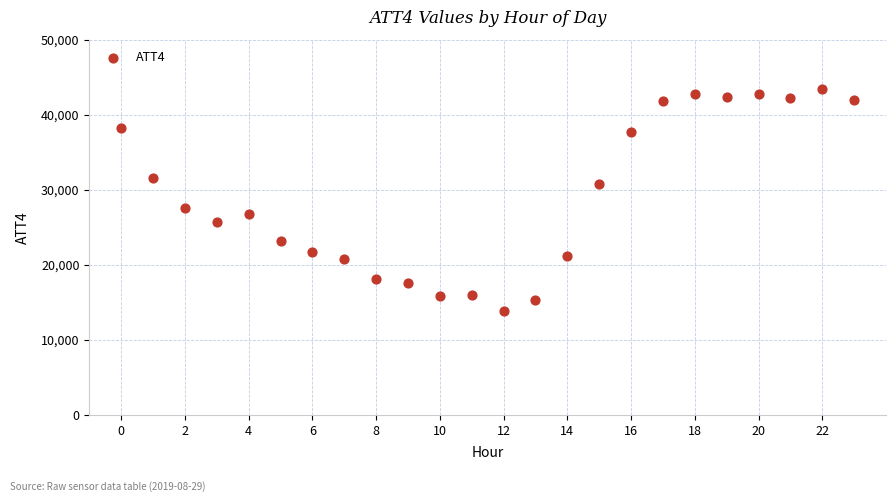

What Y value in the scatter plot is closest to 28650?

27600